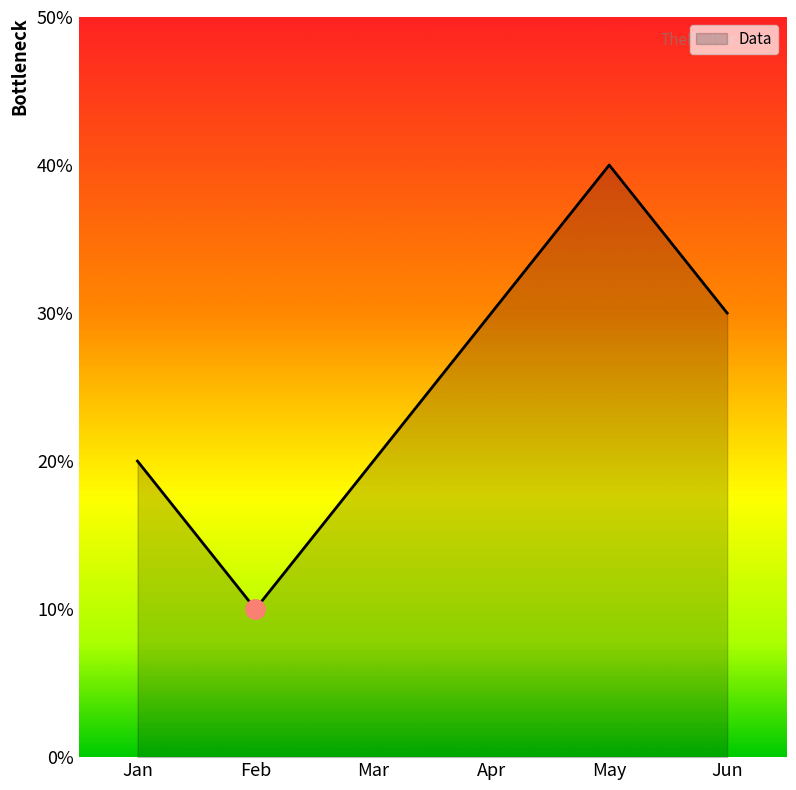

What is the greatest value displayed?

40